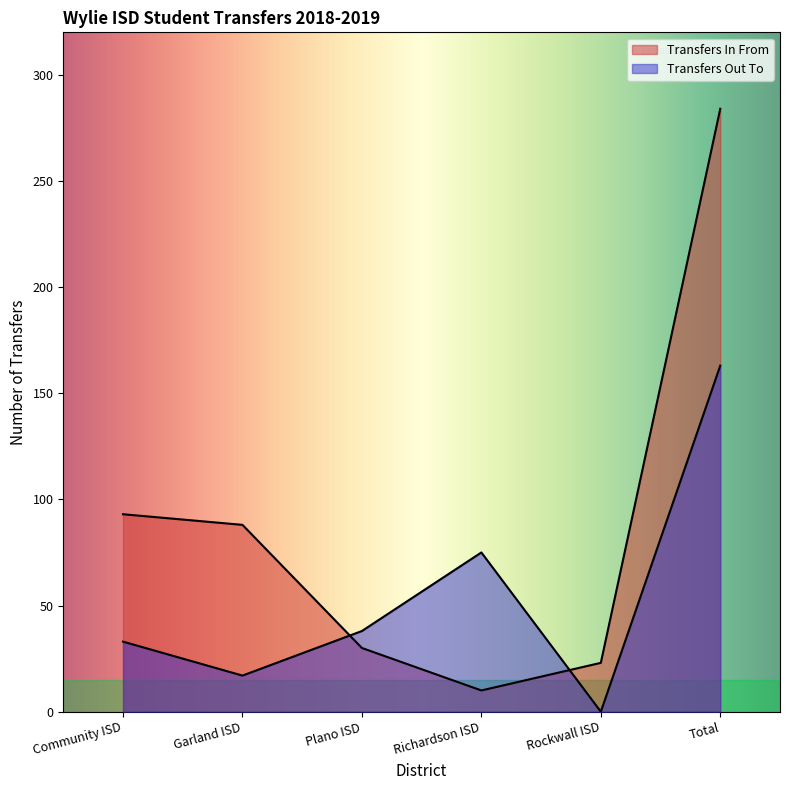

Which has a higher value, Rockwall ISD or Total?

Total